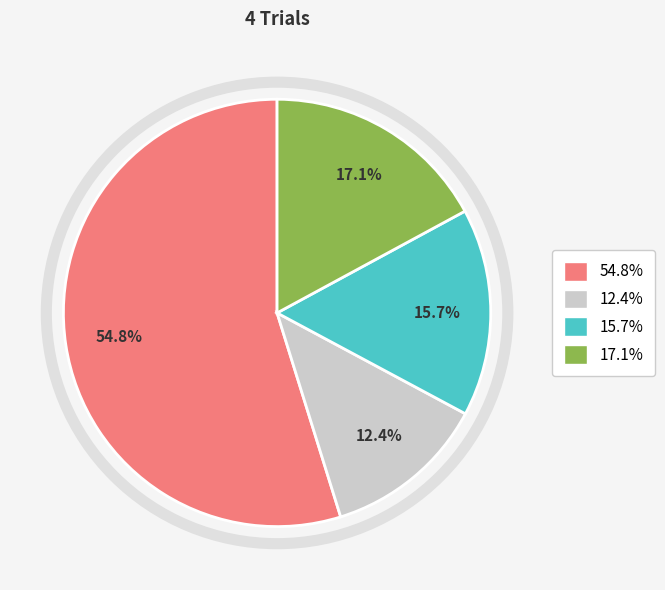

To the nearest percent, what is the average slice percentage?

25%